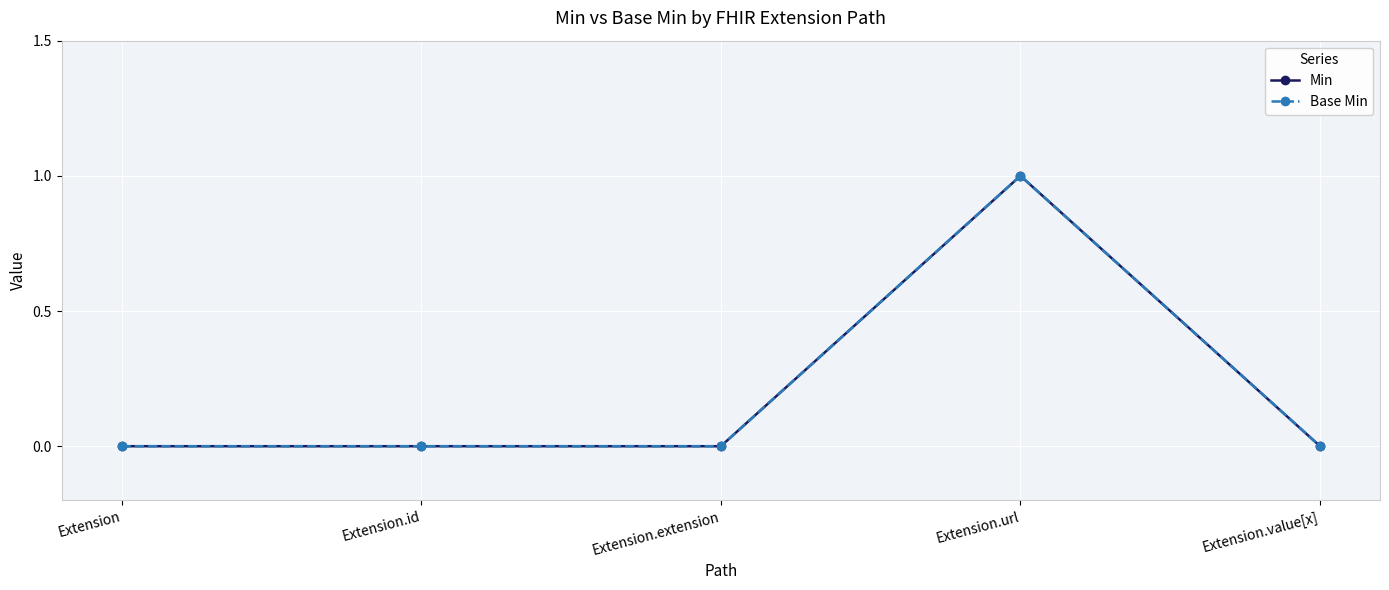

Which category has the lowest value across all series?

Extension